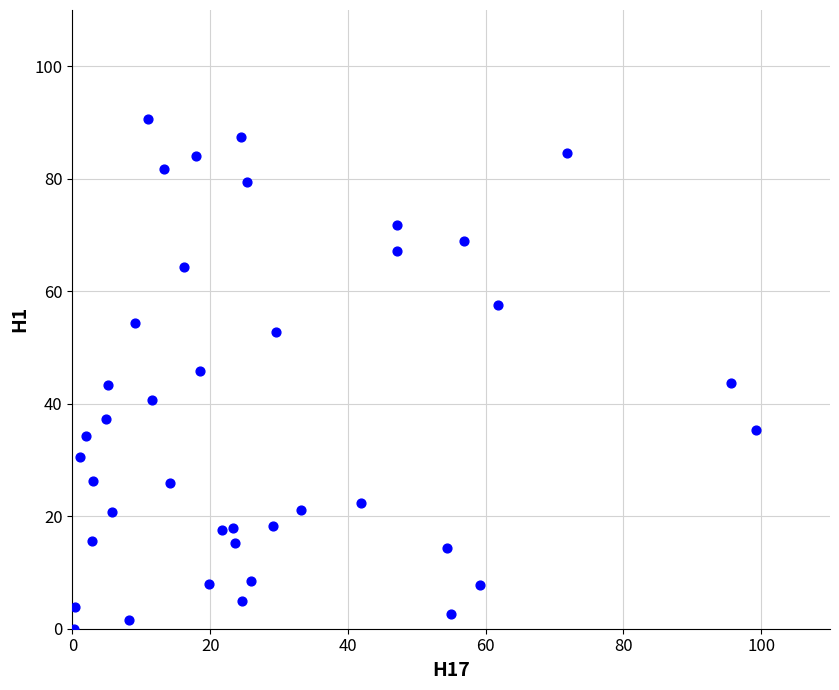

What is the range of X values (max minus min)?

99.1